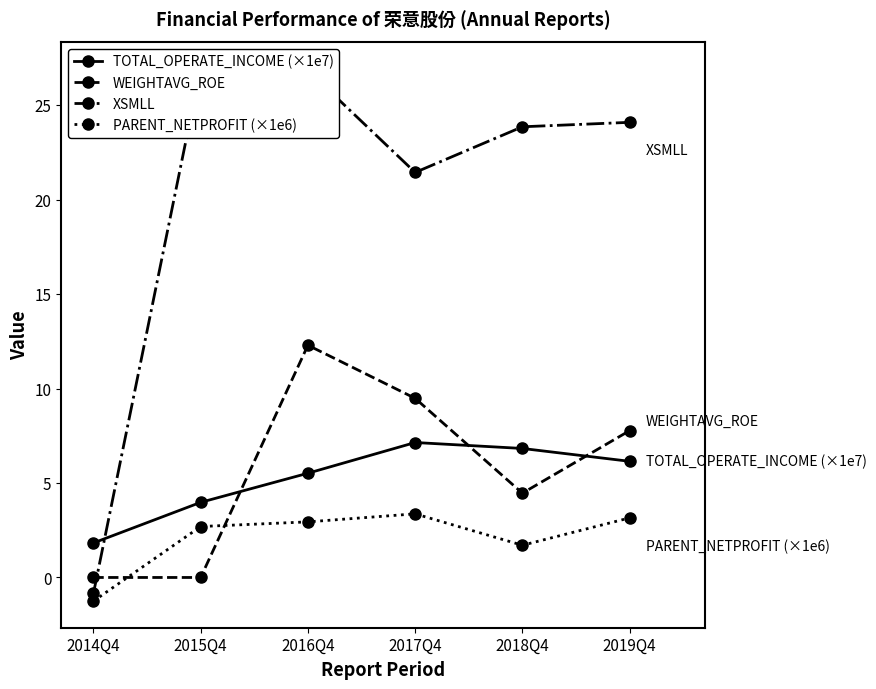

What is the total value across all series at 2018Q4?

36.8